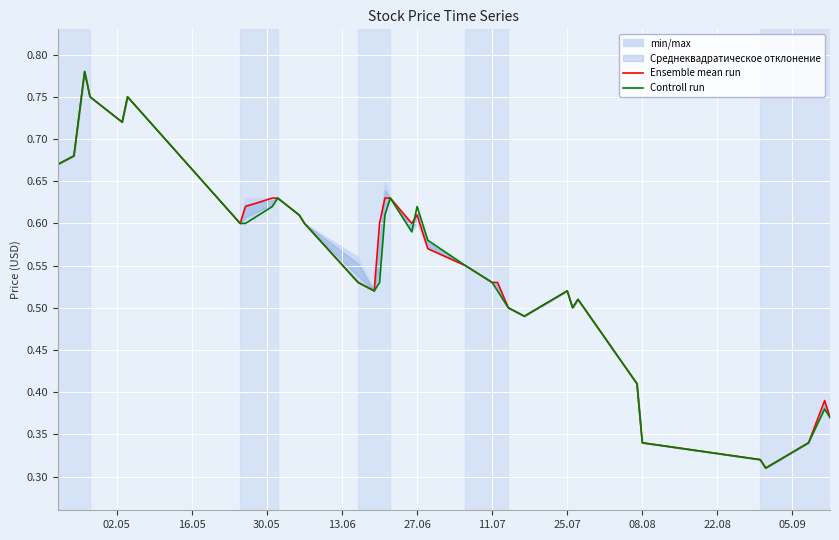

Which series has the widest spread of values?

Ensemble mean run